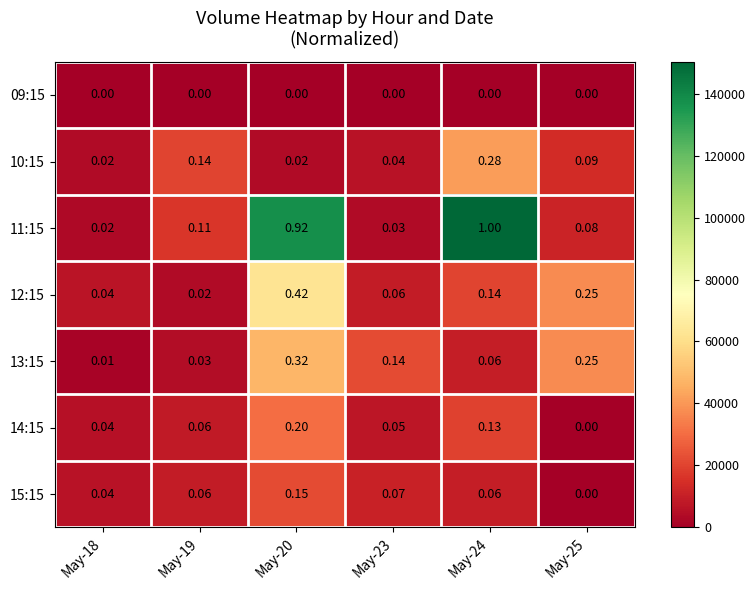

Reading left to right, transcribe all the data shown in this chart.

09:15: May-18=0	May-19=0	May-20=0	May-23=0	May-24=0	May-25=0
10:15: May-18=0	May-19=0	May-20=0	May-23=0	May-24=0	May-25=0
11:15: May-18=0	May-19=0	May-20=1	May-23=0	May-24=1	May-25=0
12:15: May-18=0	May-19=0	May-20=0	May-23=0	May-24=0	May-25=0
13:15: May-18=0	May-19=0	May-20=0	May-23=0	May-24=0	May-25=0
14:15: May-18=0	May-19=0	May-20=0	May-23=0	May-24=0	May-25=0
15:15: May-18=0	May-19=0	May-20=0	May-23=0	May-24=0	May-25=0